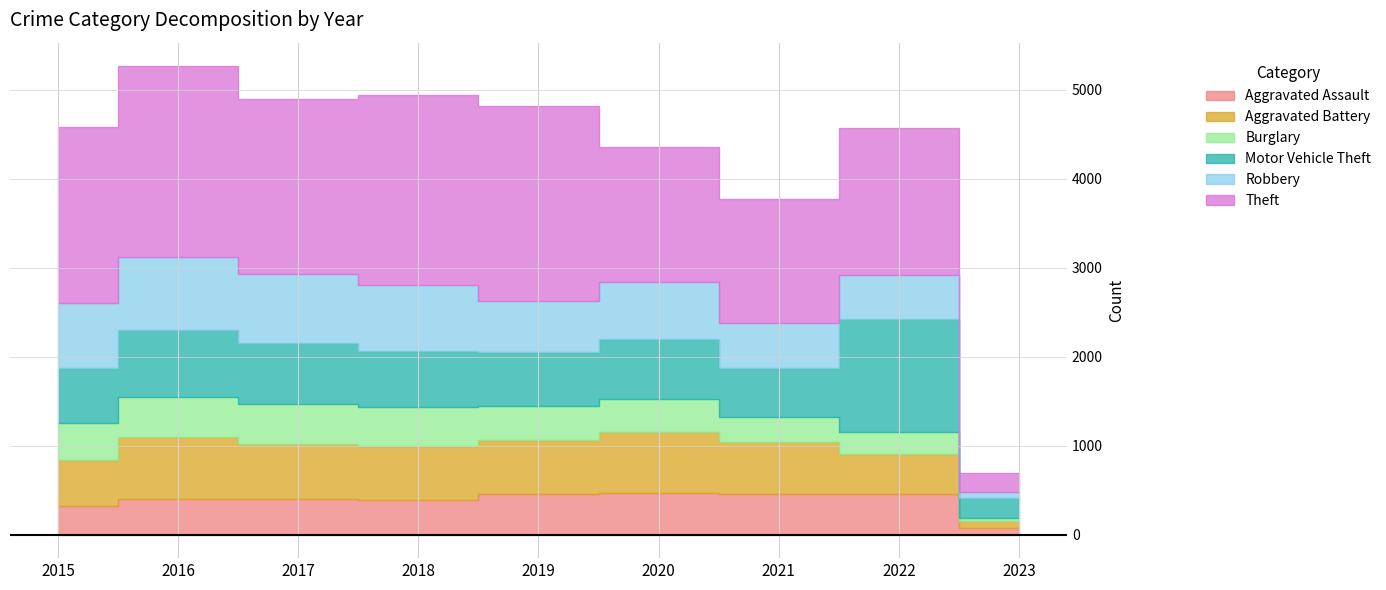

What is the difference between the maximum and minimum values in the Robbery series?

748